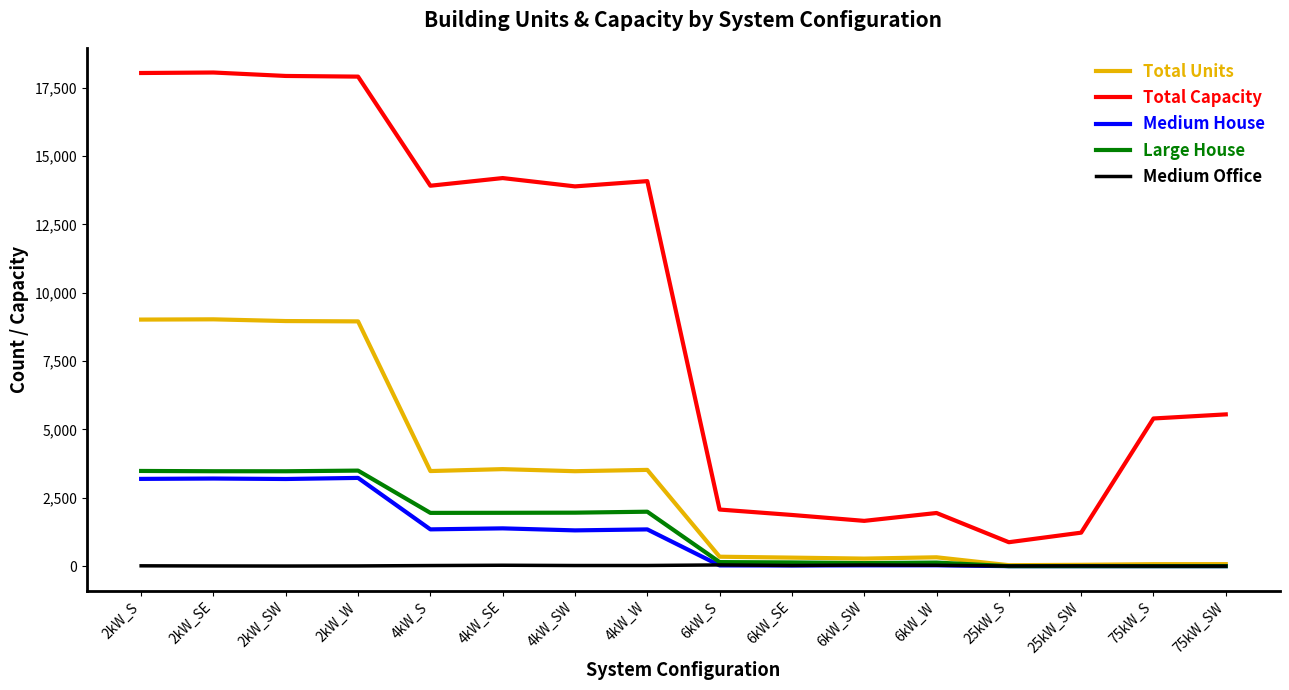

Which series has the largest range (max minus min)?

Total Capacity